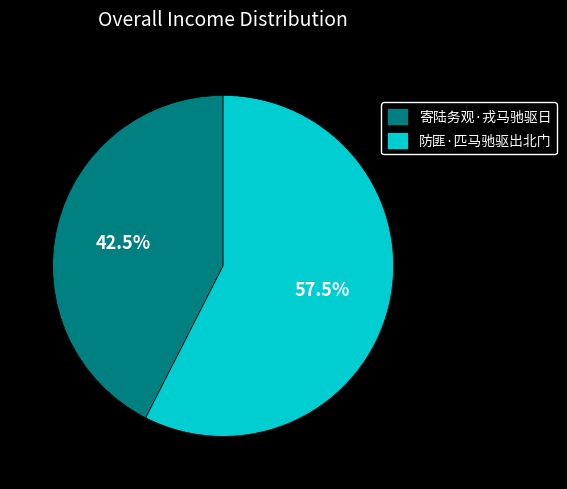

Which slice is the smallest?

寄陆务观·戎马驰驱日